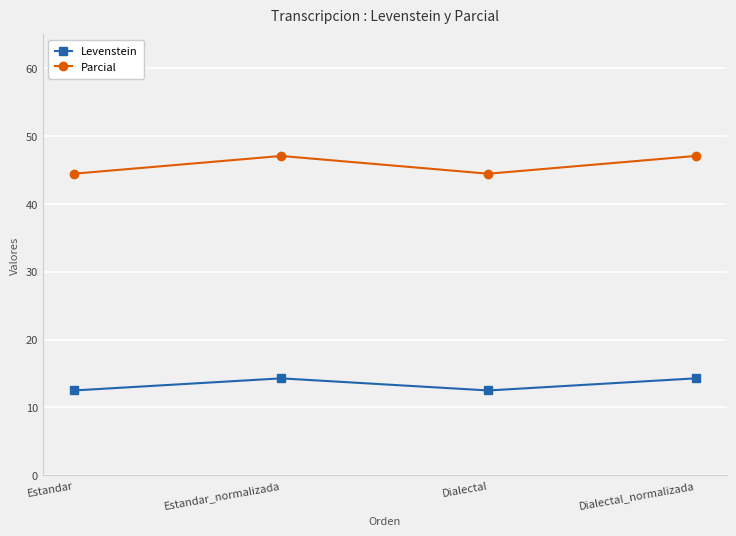

What position from the right is Dialectal?

2